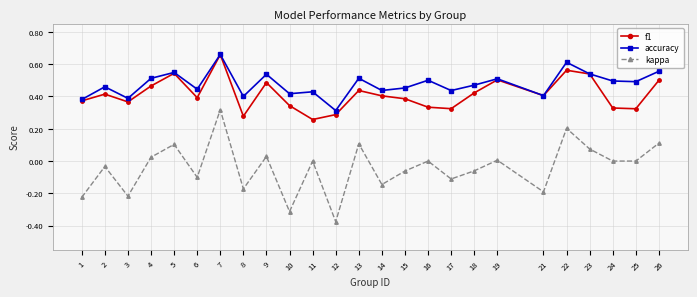

Which series changed the most between 12 and 19?

kappa